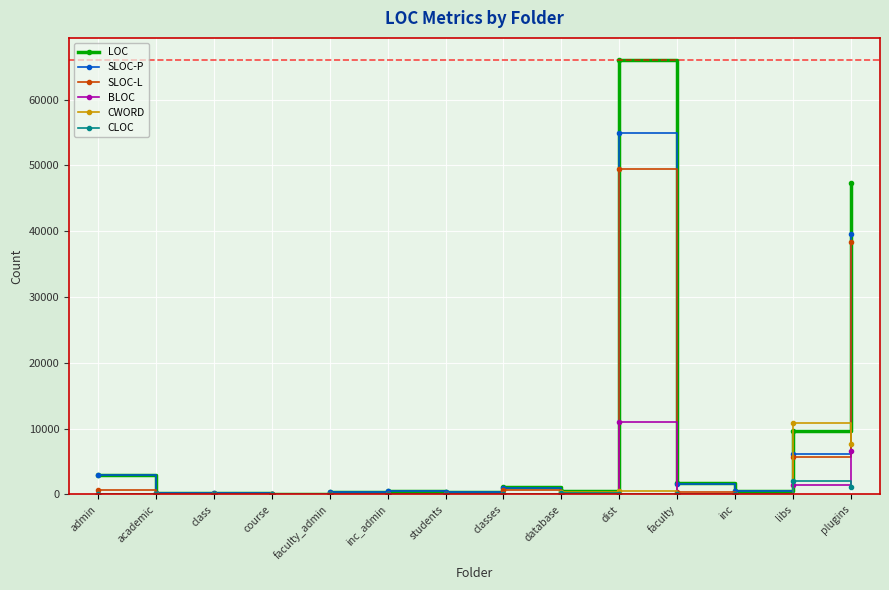

At which label is SLOC-P closest to 27556?

plugins